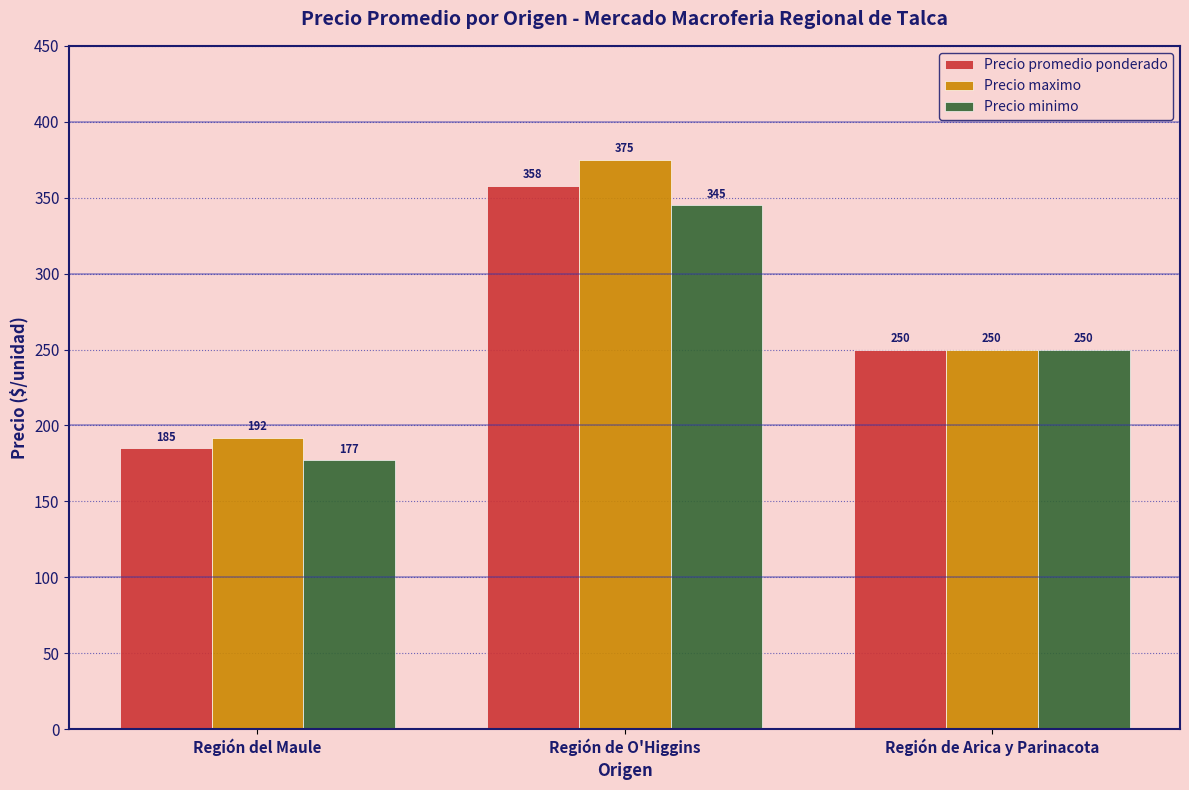

What is the highest value of the Precio promedio ponderado series?

358